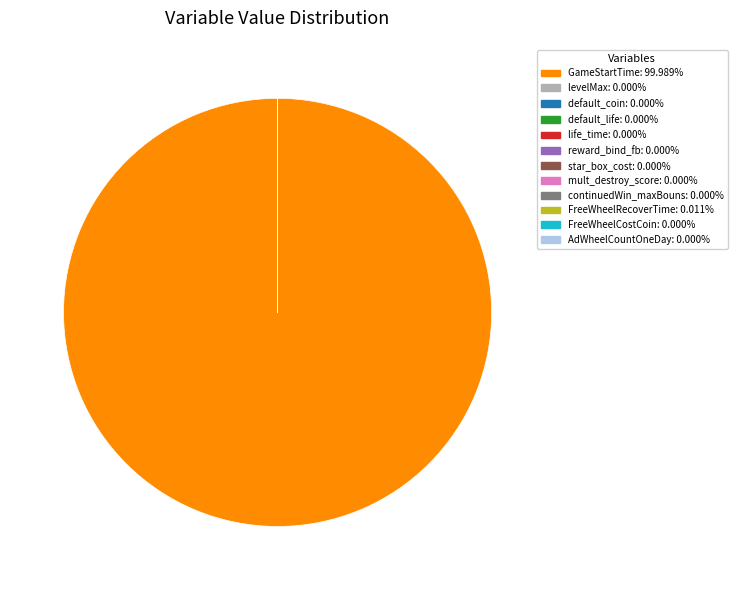

Is there any slice that represents more than half of the pie?

Yes